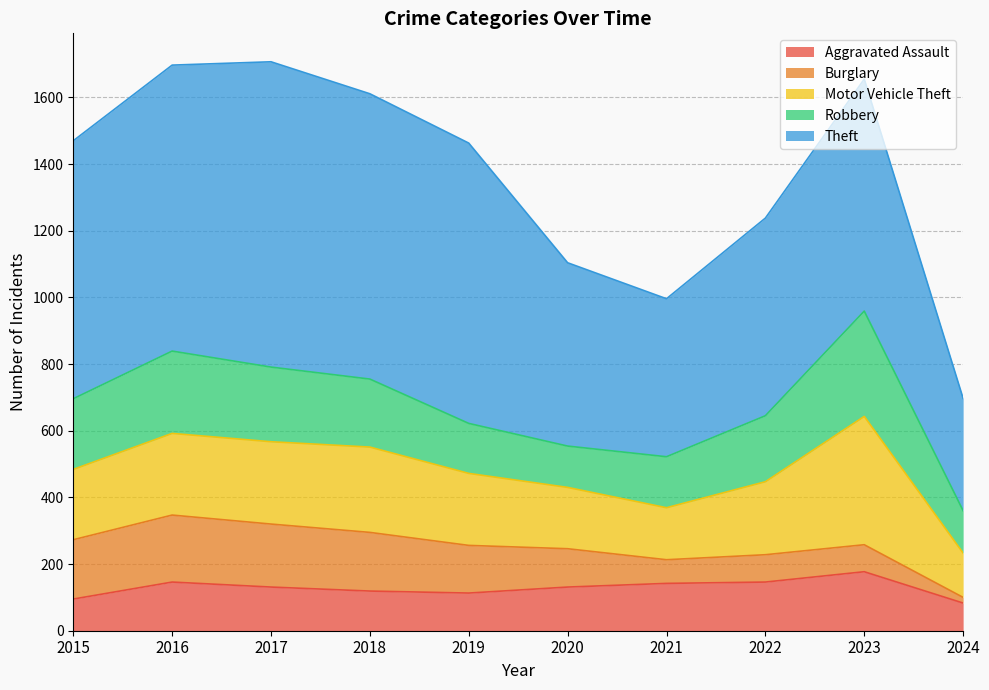

Reading right to left, extract all data points from this chart.

Aggravated Assault: 83	177	146	142	131	113	119	131	146	95
Burglary: 17	81	82	71	115	143	176	189	201	178
Motor Vehicle Theft: 133	385	219	156	184	216	256	247	245	211
Robbery: 127	316	198	153	124	150	204	224	247	212
Theft: 337	696	593	474	550	841	856	916	858	774